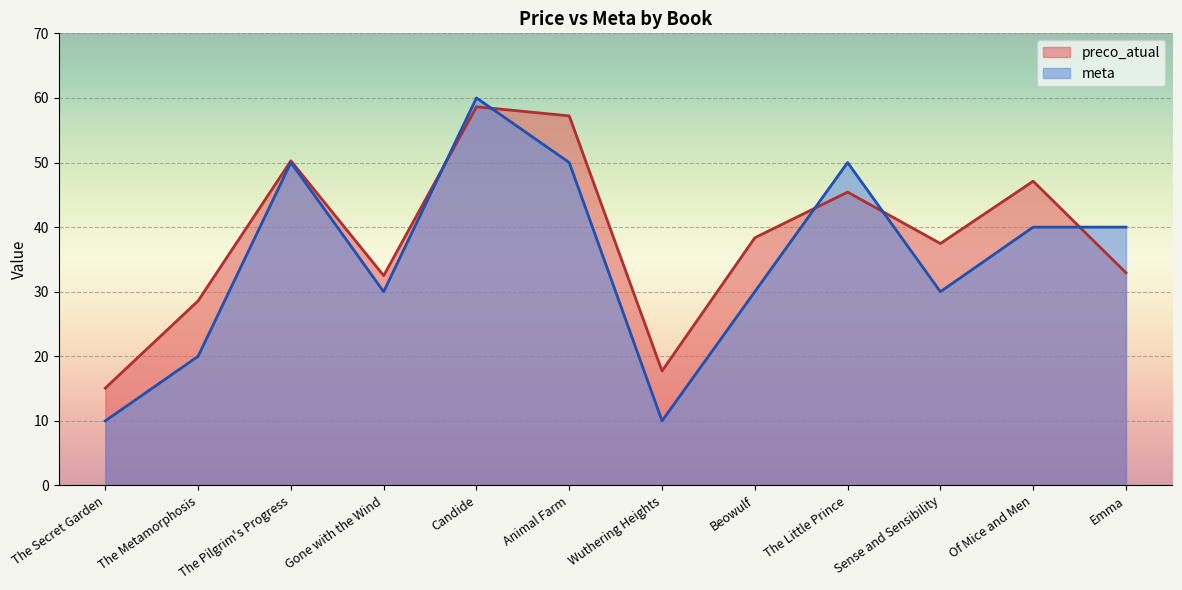

Read the preco_atual value at Of Mice and Men.

47.1